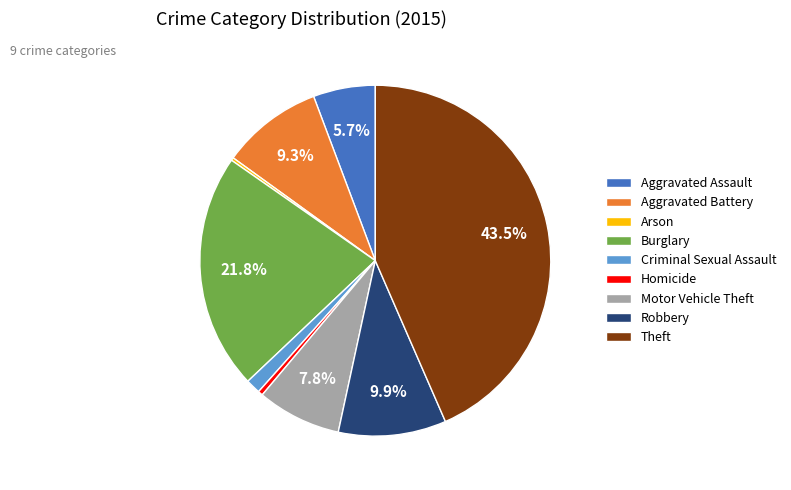

What percentage is the Aggravated Assault slice, to the nearest percent?

6%